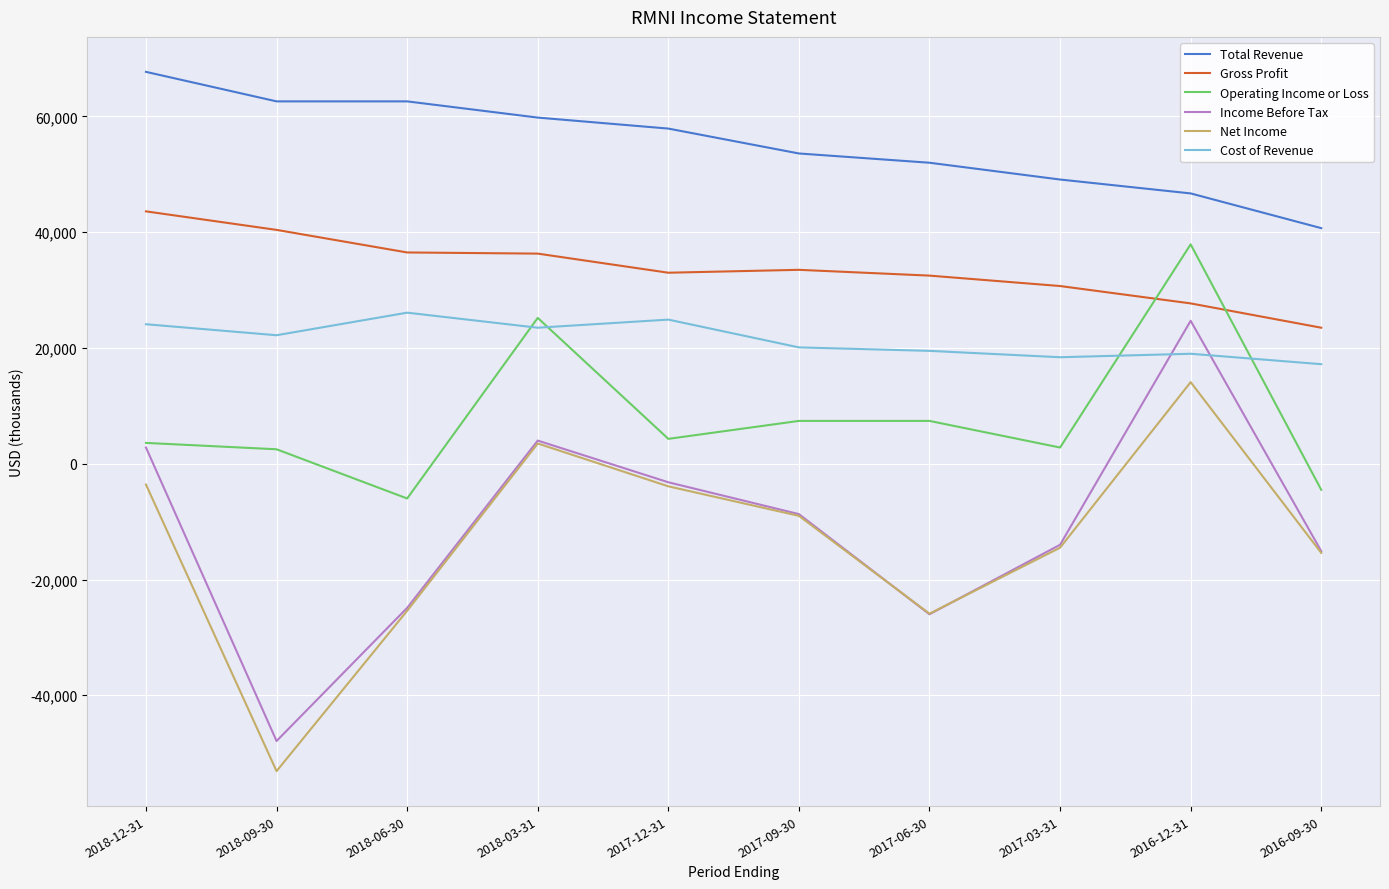

What is the sum of all Operating Income or Loss values?

80600